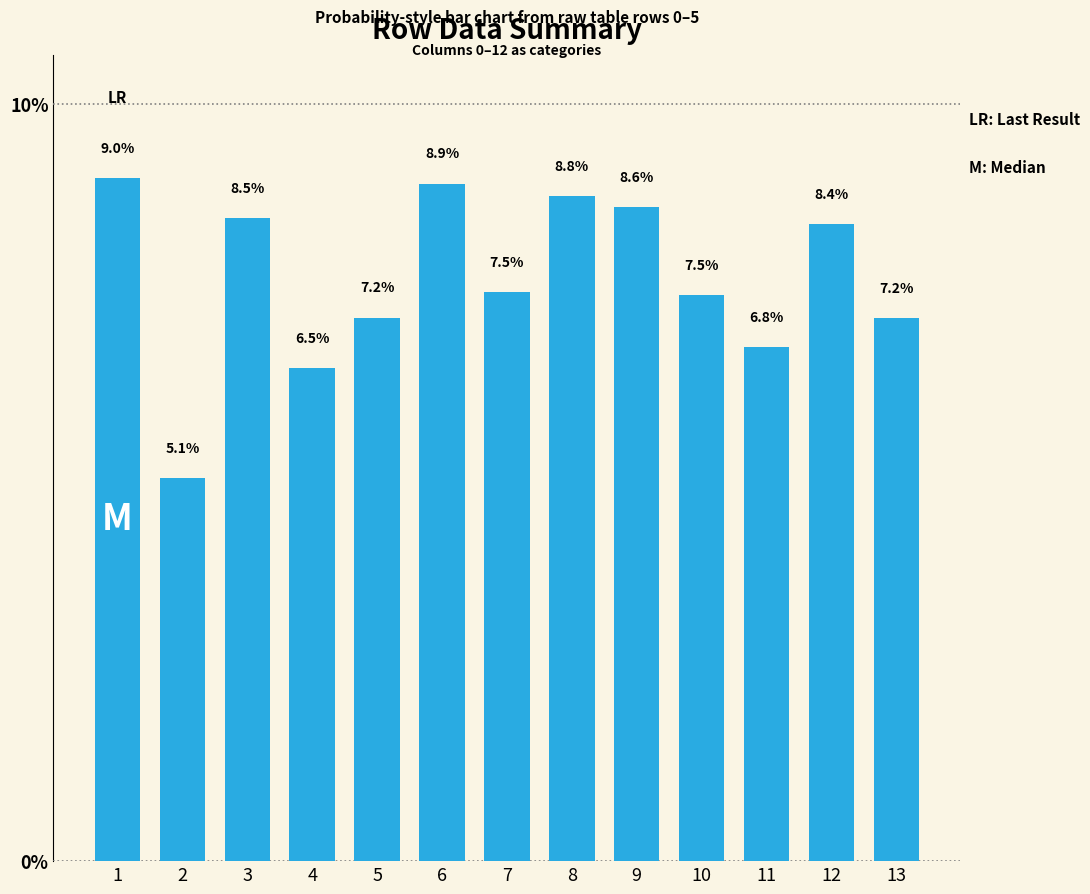

What is the greatest value displayed?

9.0